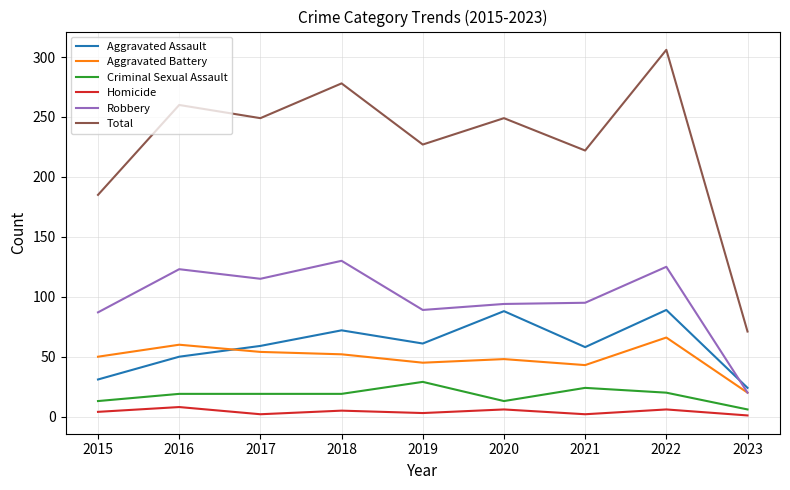

What is the difference between the maximum and minimum values in the Aggravated Assault series?

65